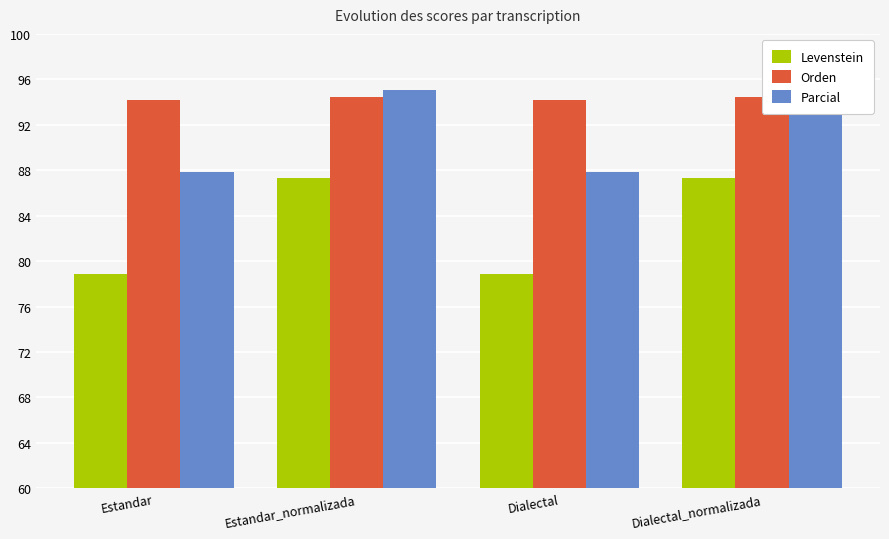

What is the average value of the Parcial series?

91.4